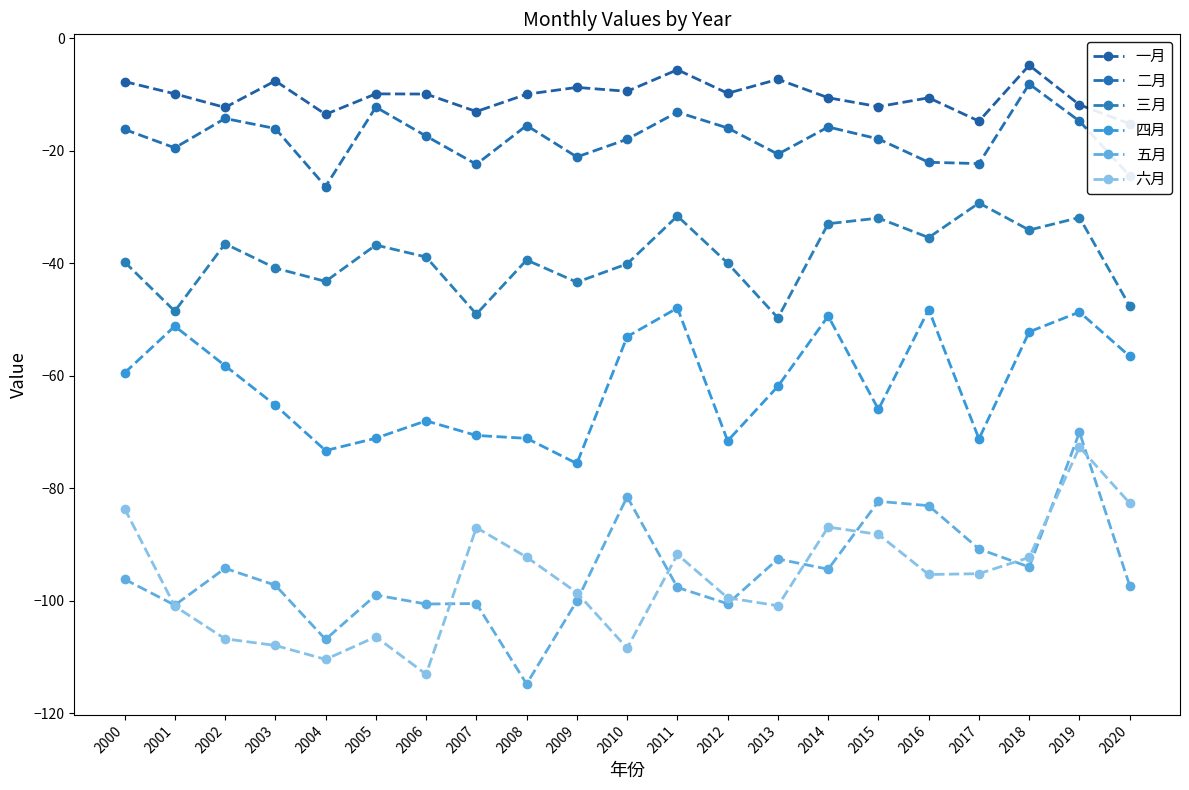

True or false: 五月 has a value of -52.7 at 2020.

False